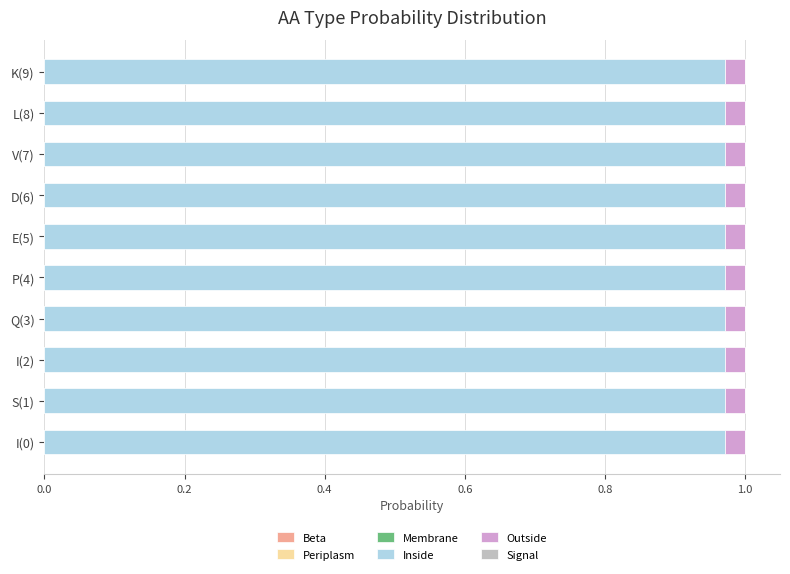

True or false: Inside has a value of 0.5 at S(1).

False